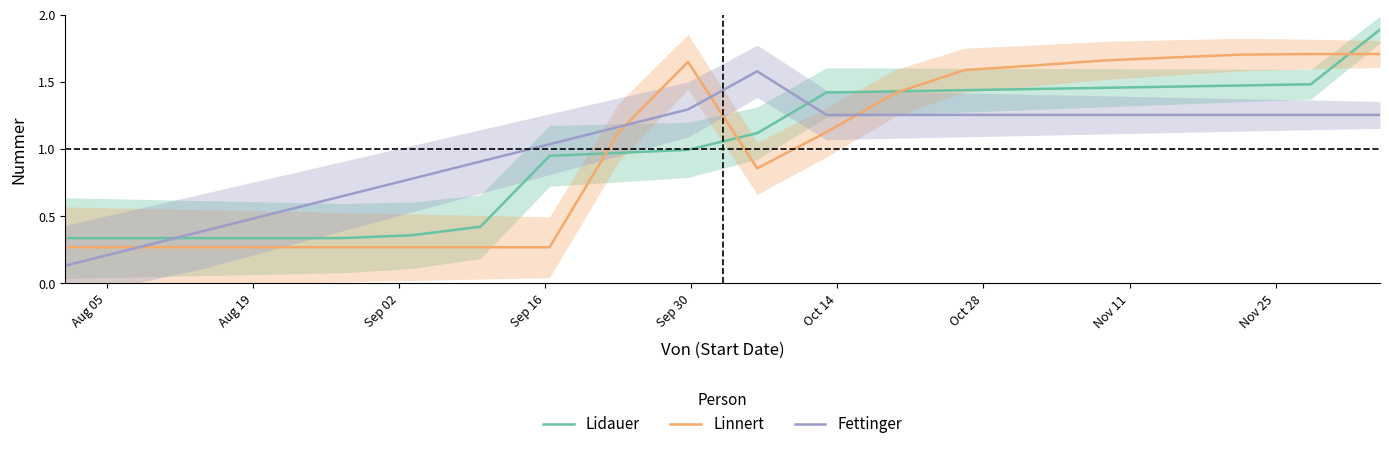

In Linnert, how many points are lower than both neighbors (excluding endpoints)?

1